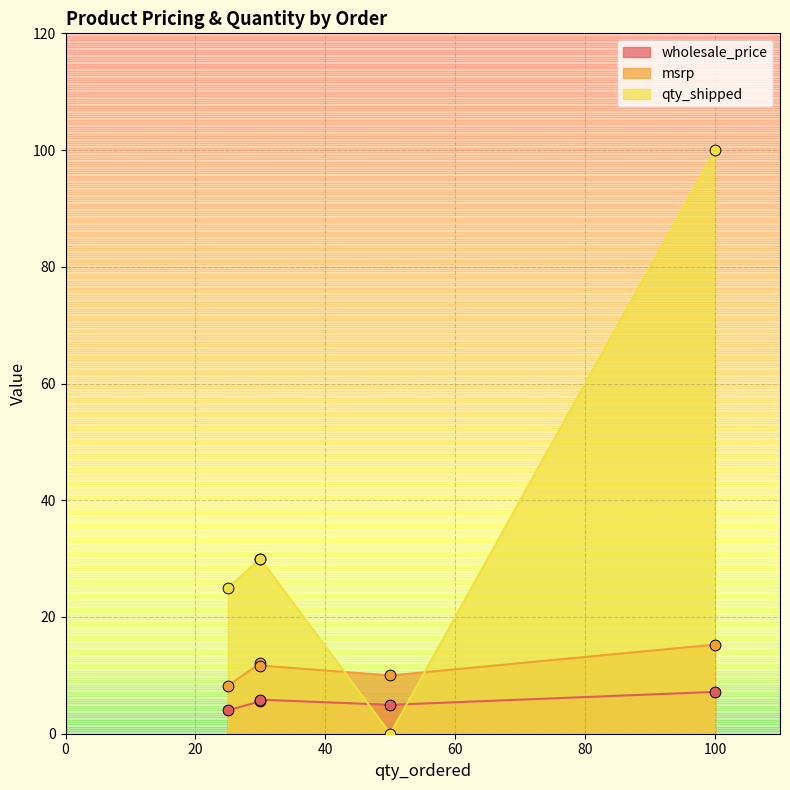

What are all the series names shown in the legend?

wholesale_price, msrp, qty_shipped